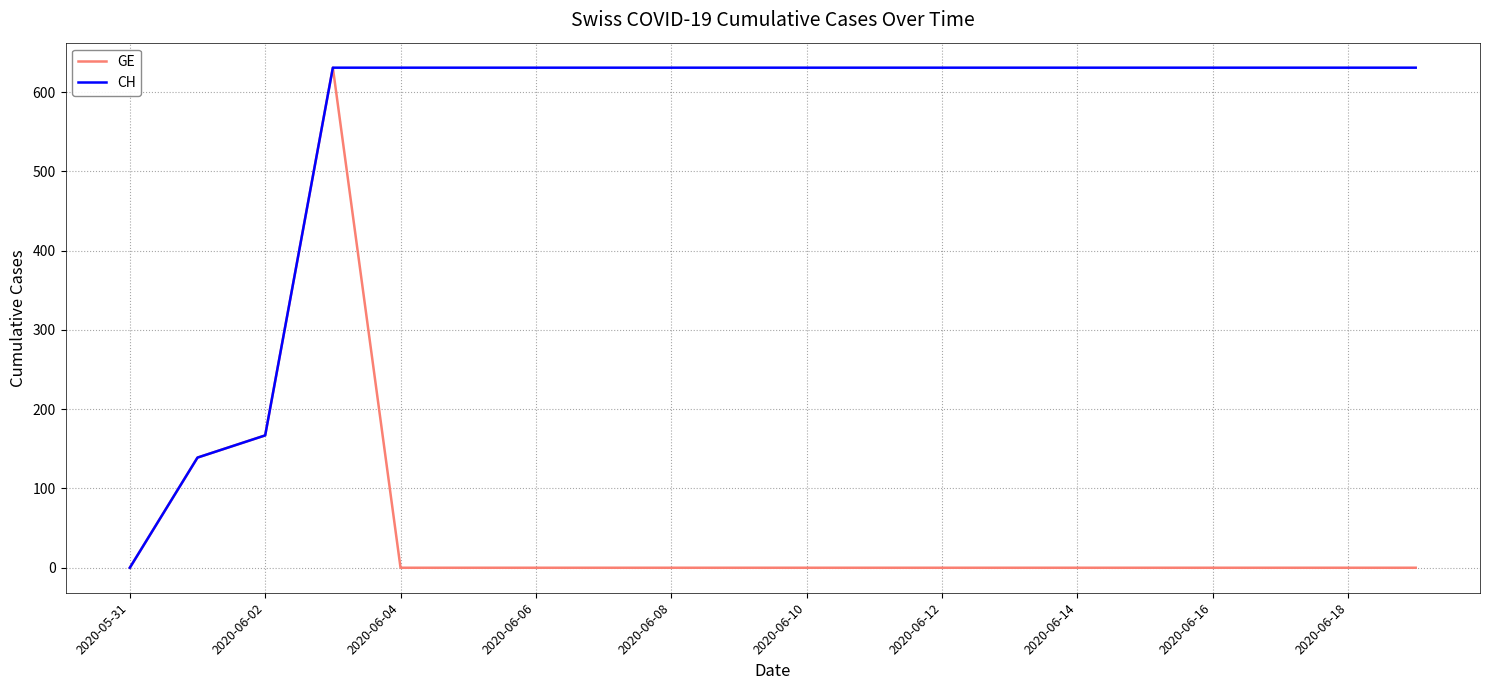

Rank the series by their average value, from lowest to highest.

GE, CH